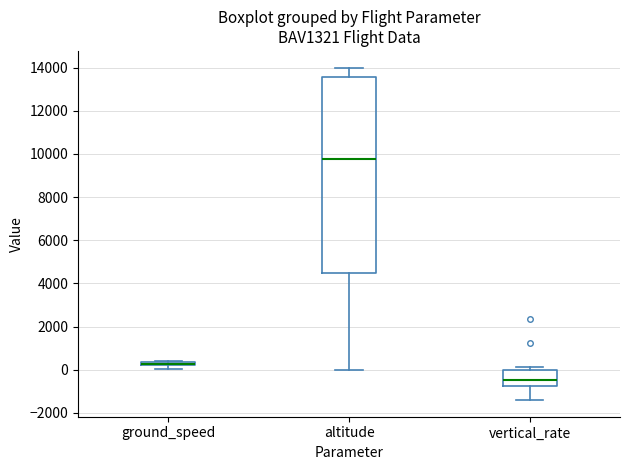

Comparing the boxes themselves (not the whiskers), which one is the tallest?

altitude